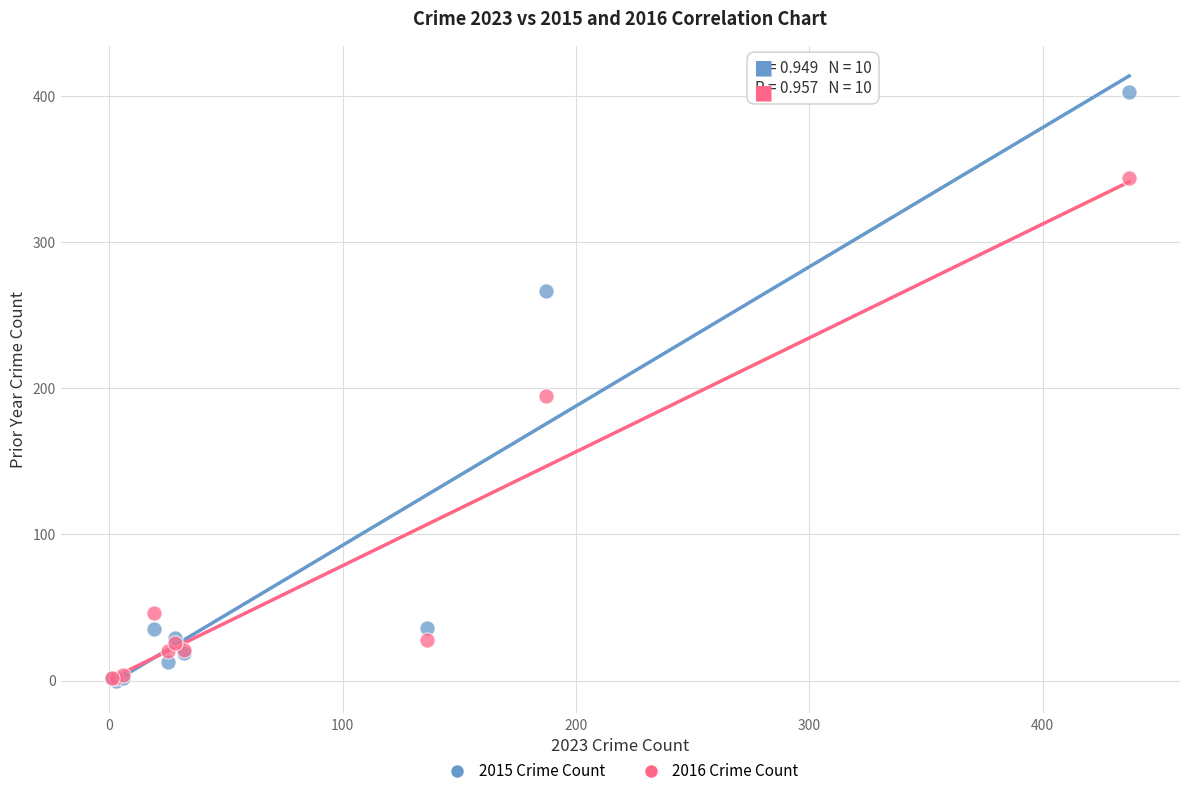

Which series has the widest spread of Y values?

2015 Crime Count